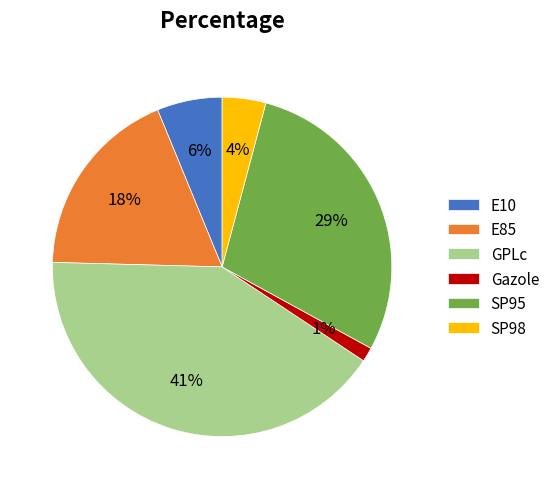

How many segments does this pie chart have?

6